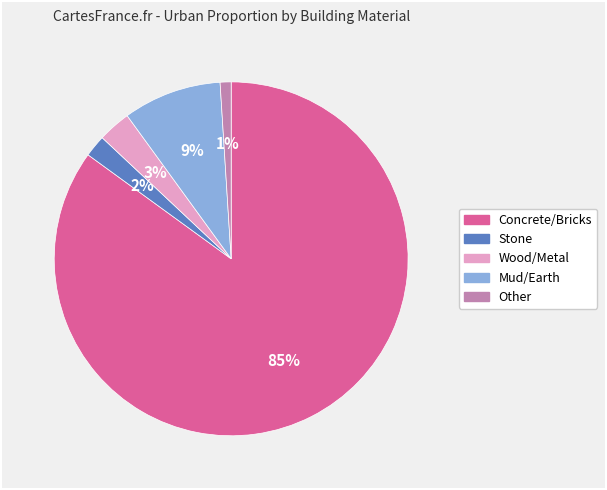

Which category has the smallest portion of the pie?

Other